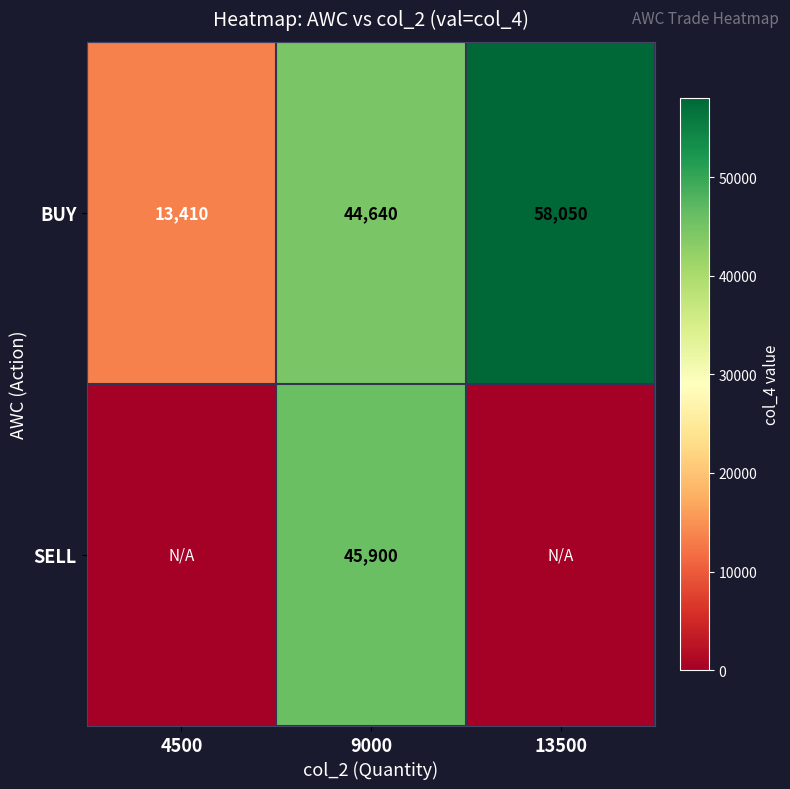

At which label does BUY reach its peak?

13500